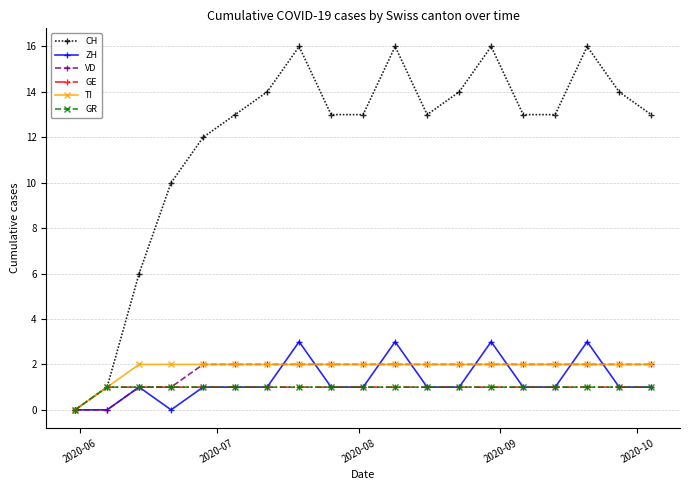

What is the value of the ZH point at the 18th from the left?

1